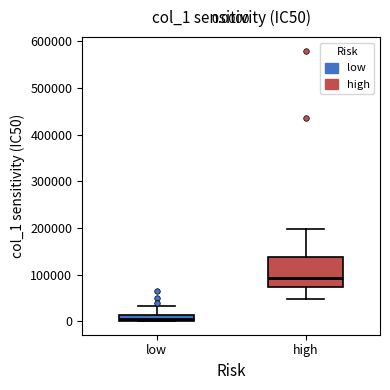

Which box is the tallest, from its lower edge to its upper edge?

high